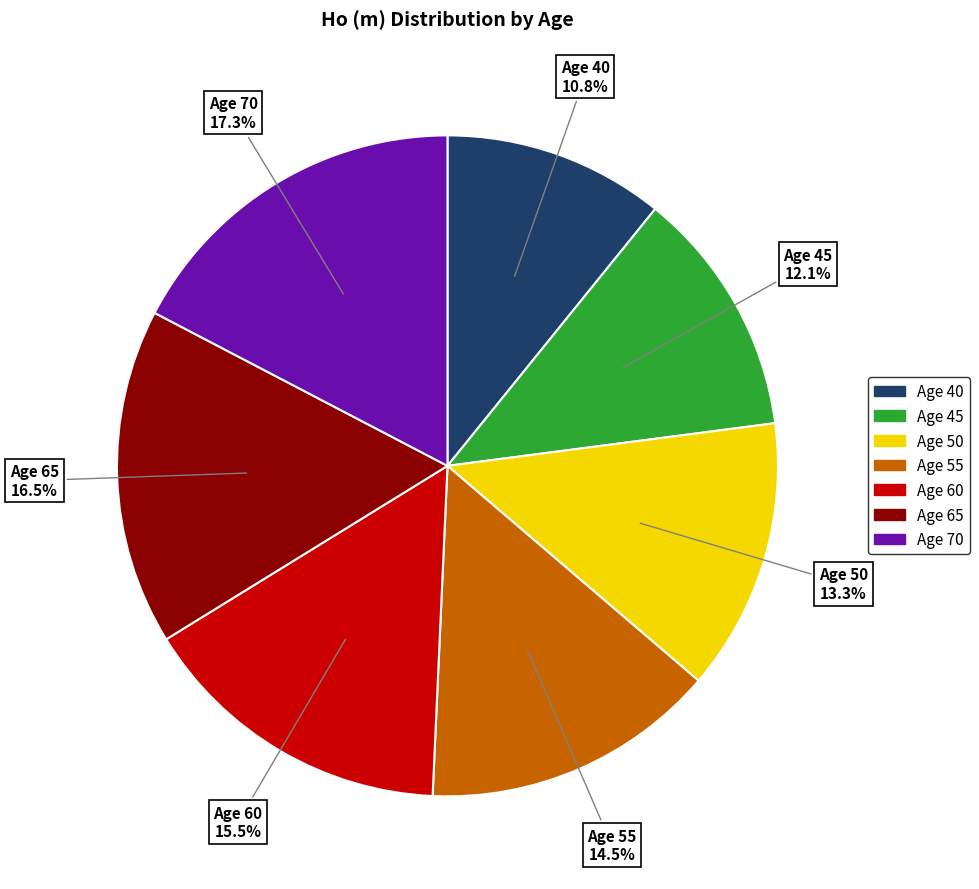

Does any single category account for the majority?

No